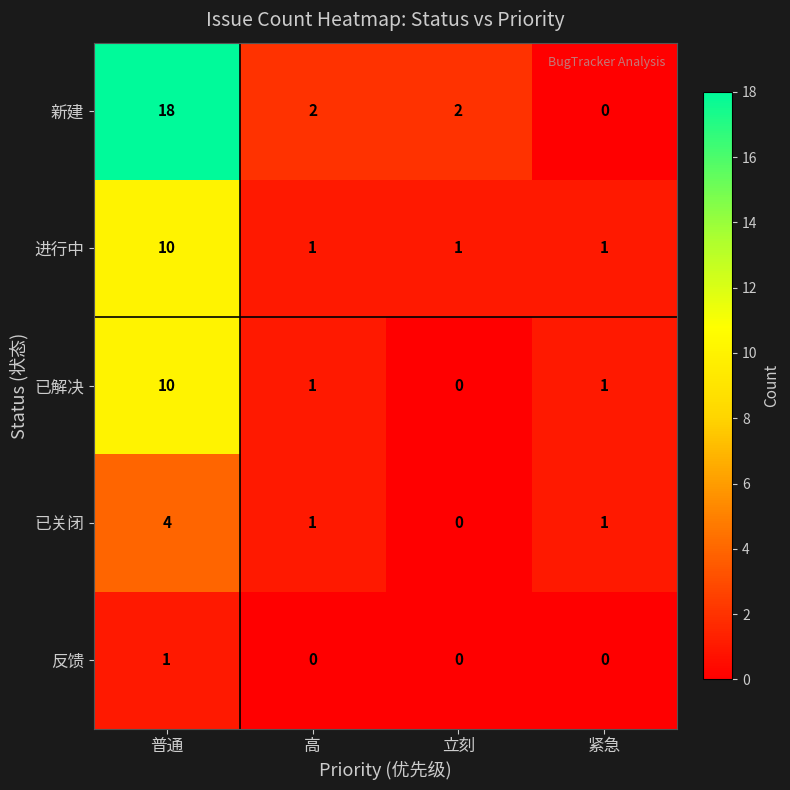

The 已关闭 series shows 4 at 普通. True or false?

True